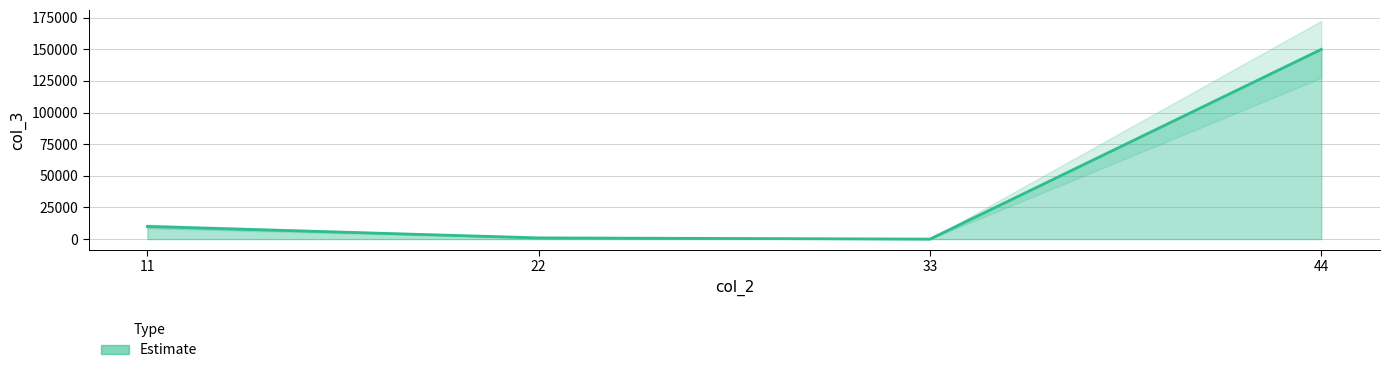

Is it true that the value at 11 is 2020?

False